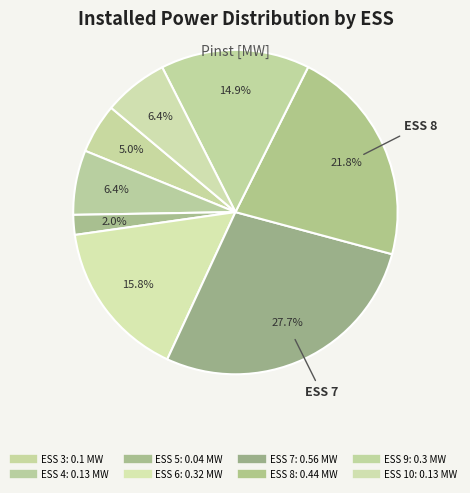

How many segments does this pie chart have?

8